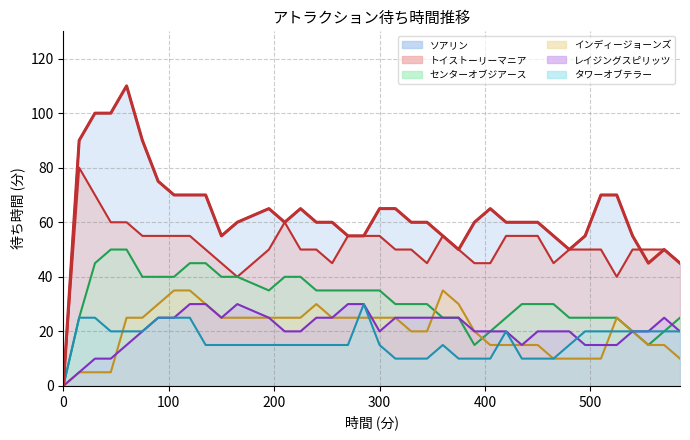

What is the sum of the センターオブジアース values at 225 and 435?

70